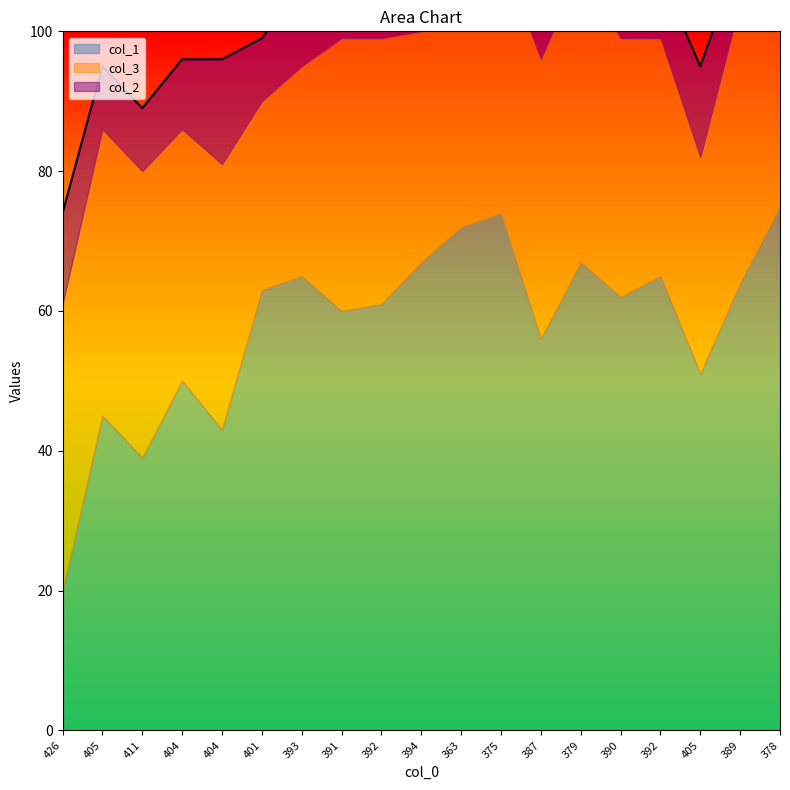

What is the total value across all series at 401?

99